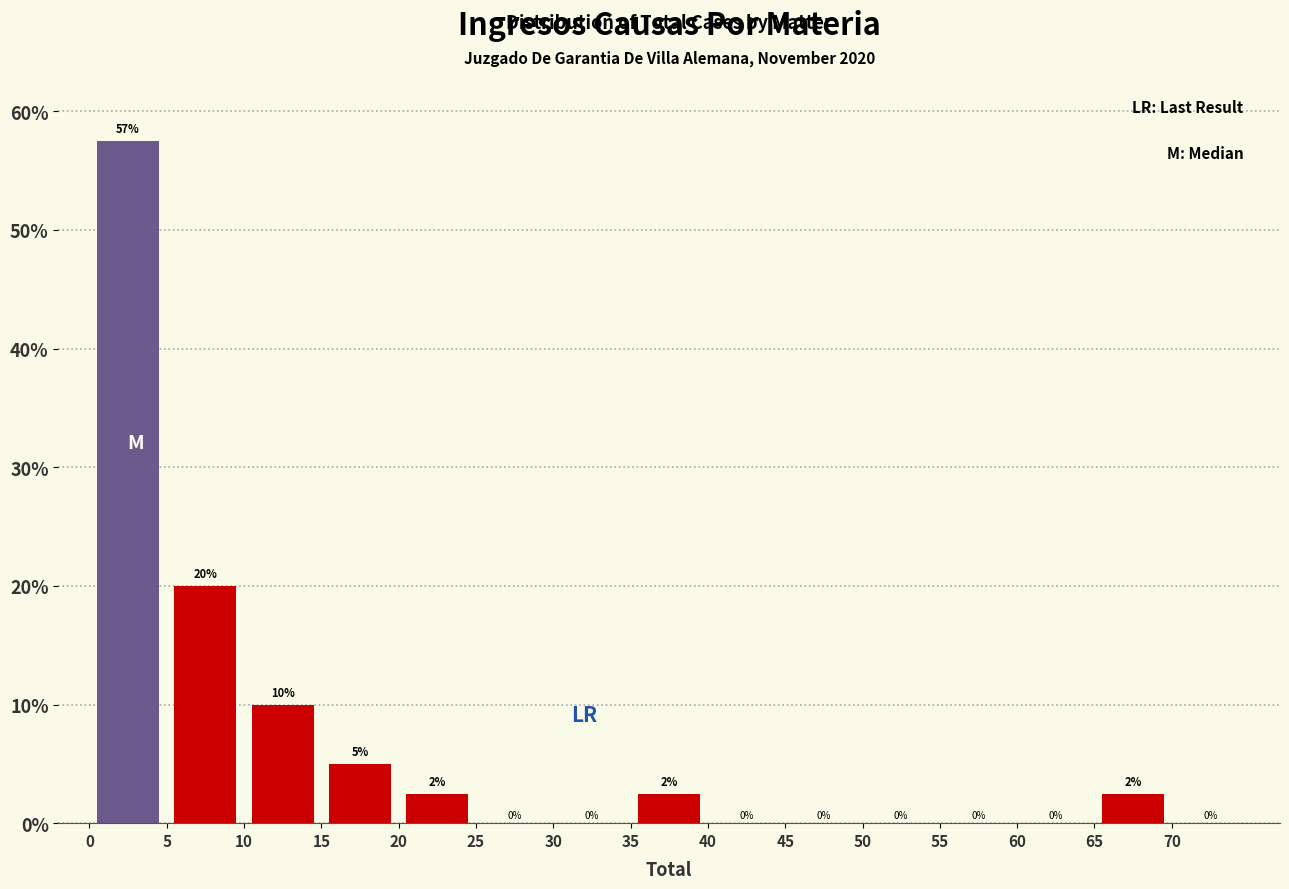

Over which range of the x-axis is the bar tallest?

0 to 5